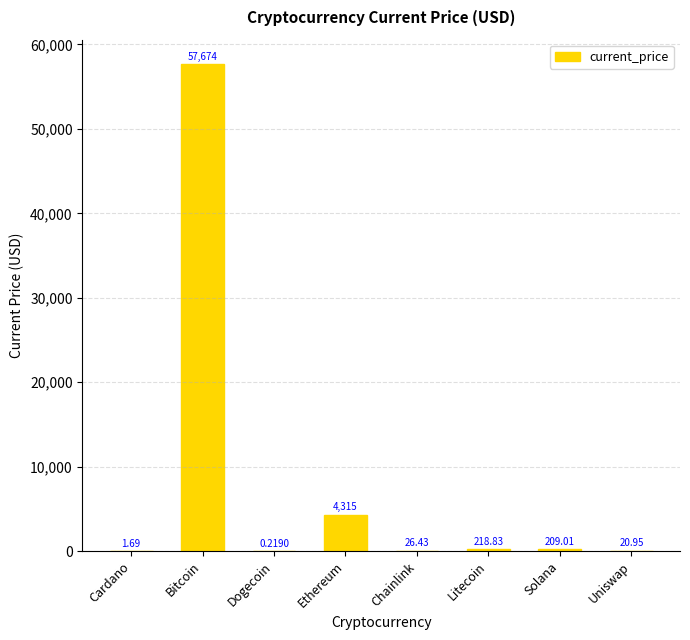

What is the sum of the values at Litecoin and Chainlink?

245.3